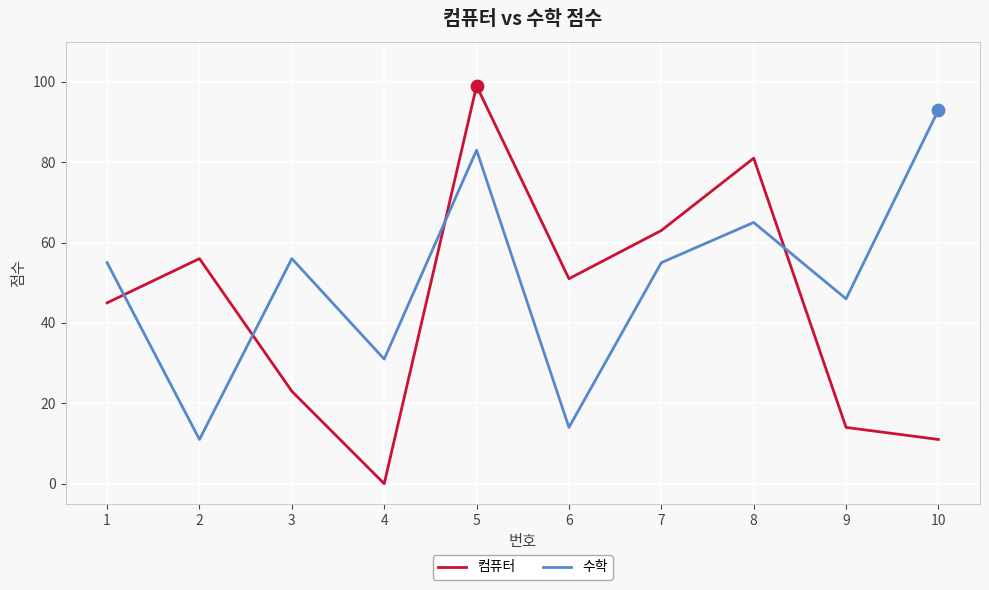

What is the spread (max minus min) of values at 4?

31